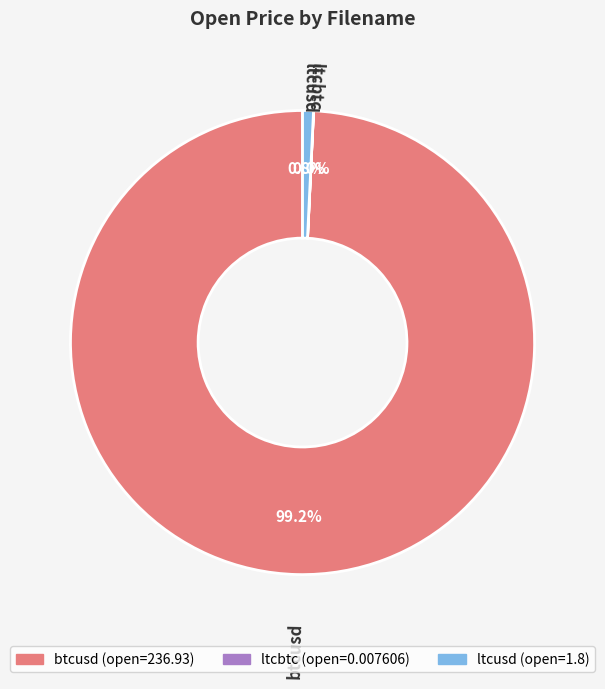

Combined, do btcusd and ltcusd account for over 50%?

Yes